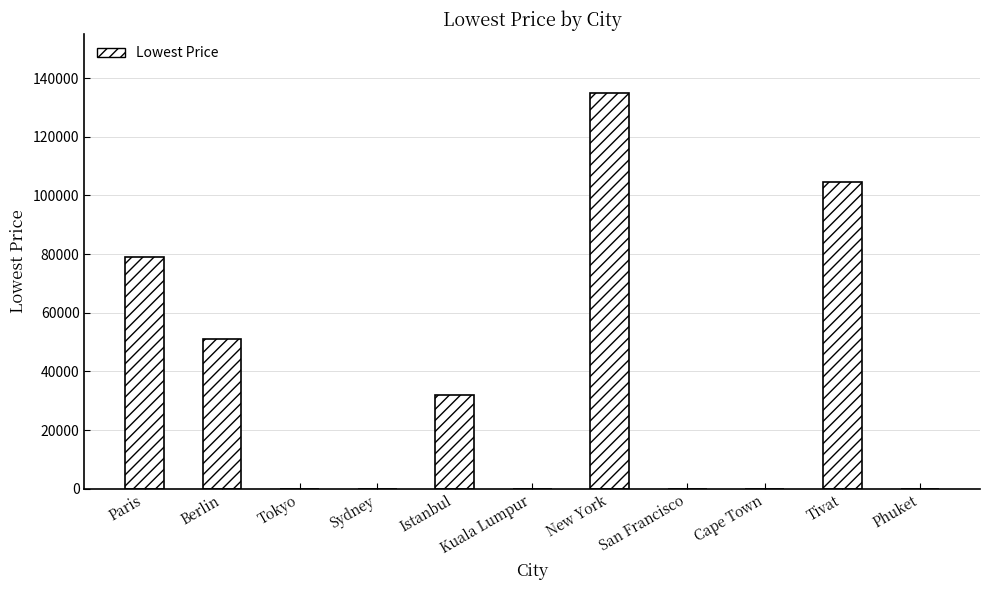

At which label is the value closest to 67406?

Paris